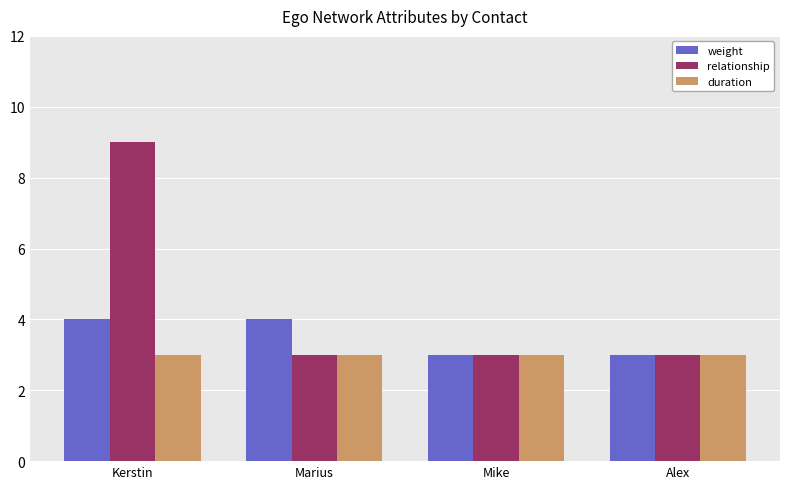

List the series in order of their peak value, lowest first.

duration, weight, relationship